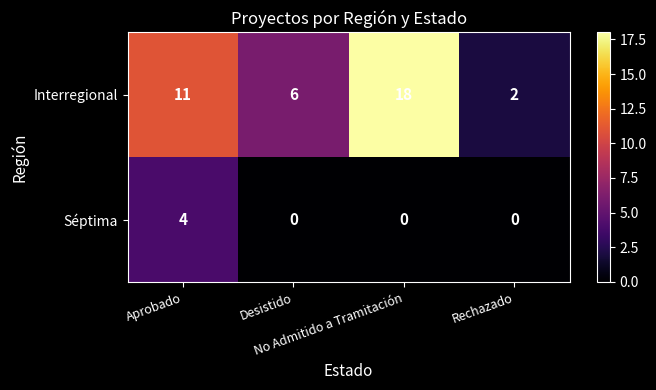

How many categories are shown in the chart?

4